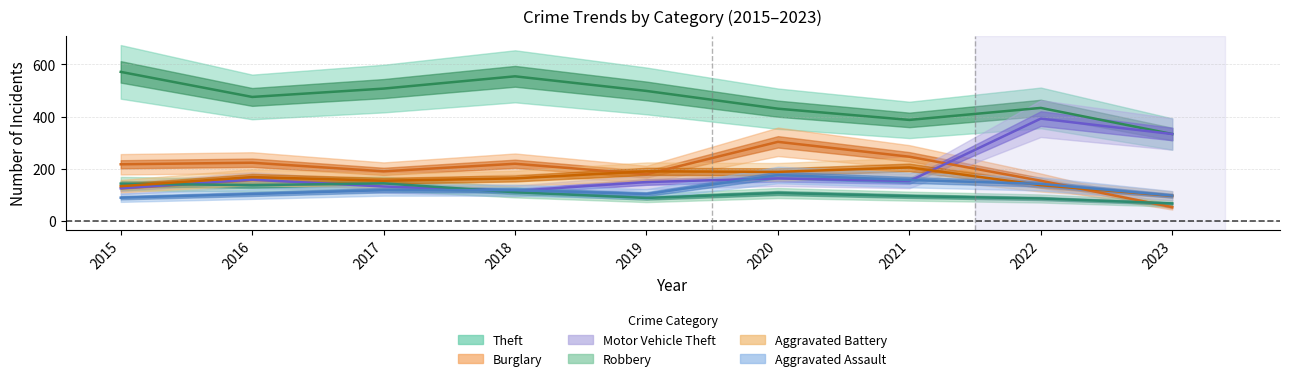

At which label is Aggravated Assault closest to 132?

2022